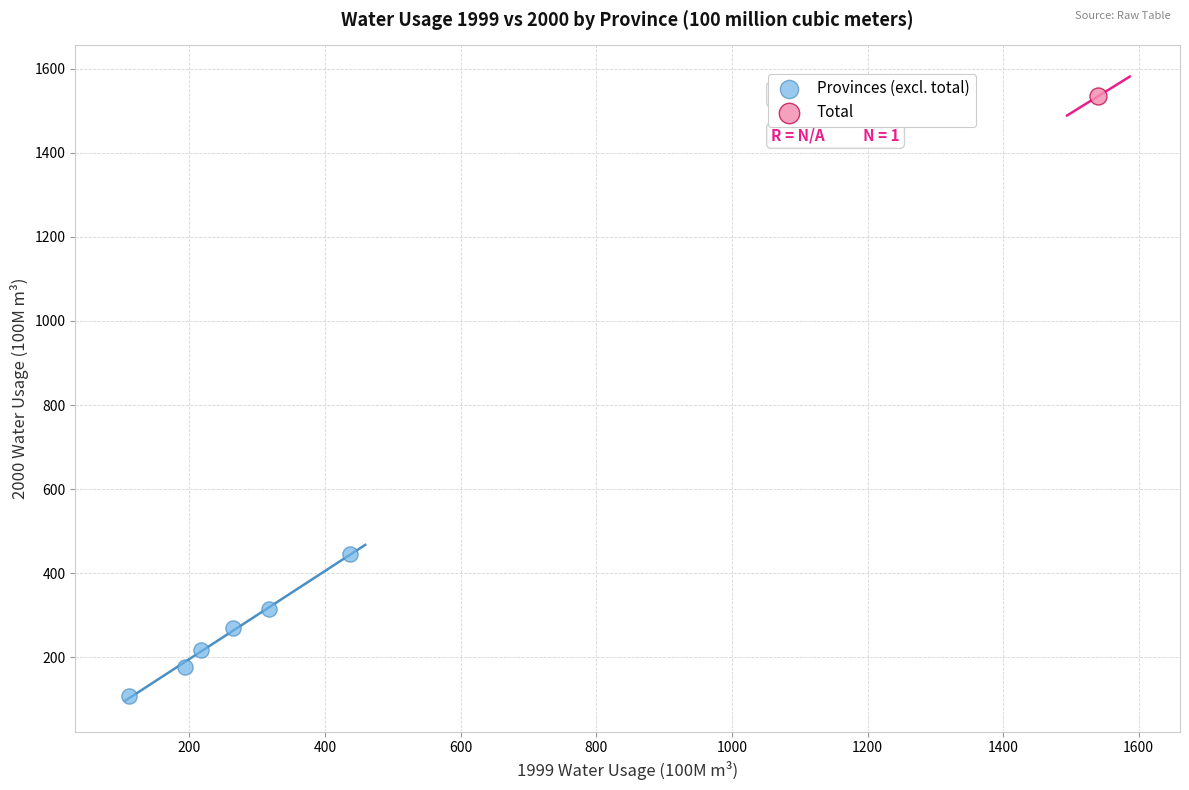

What are all the series names shown in the legend?

Provinces (excl. total), Total